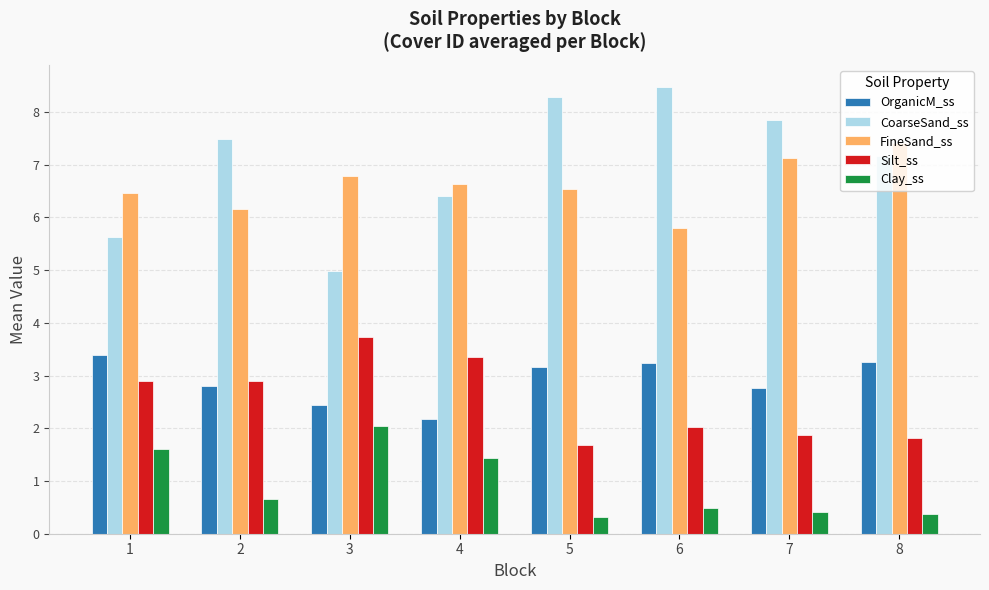

What is the minimum value shown in the chart?

0.3